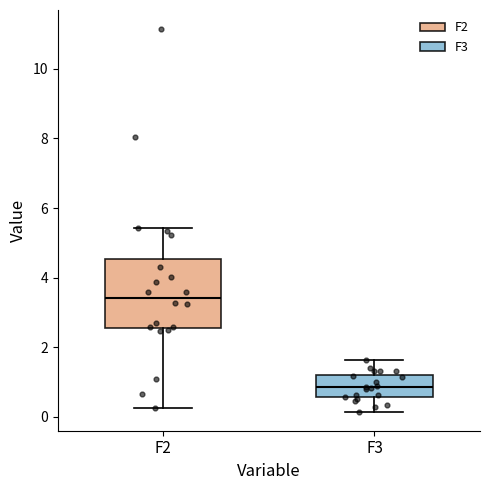

Which box has the highest median line?

F2